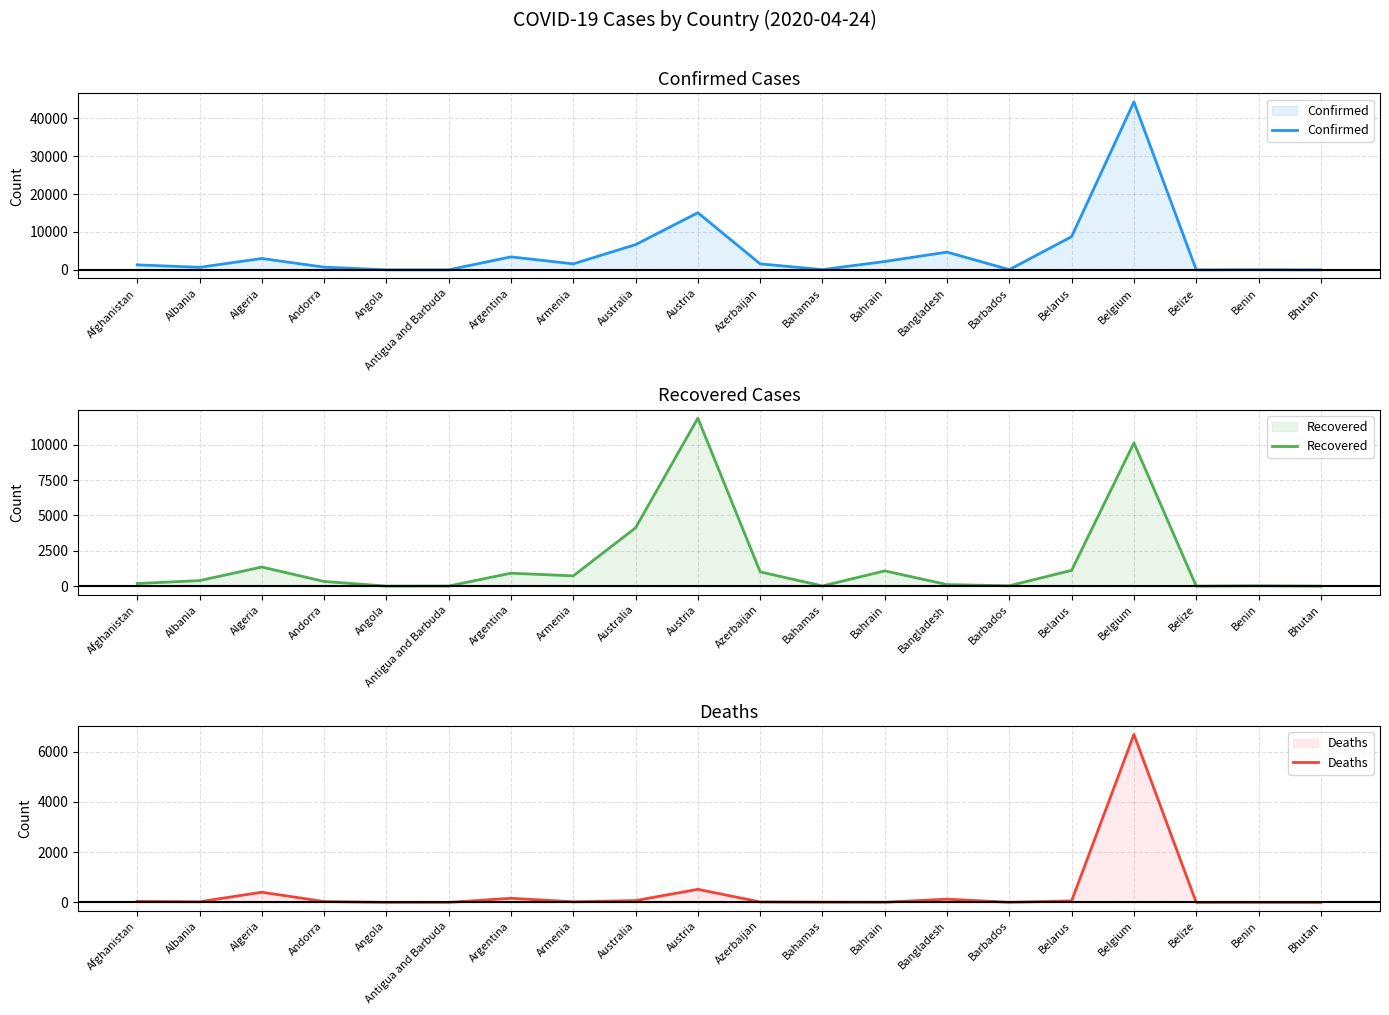

List the labels in order of Recovered value, smallest first.

Bhutan, Belize, Angola, Antigua and Barbuda, Bahamas, Benin, Barbados, Bangladesh, Afghanistan, Andorra, Albania, Armenia, Argentina, Azerbaijan, Bahrain, Belarus, Algeria, Australia, Belgium, Austria